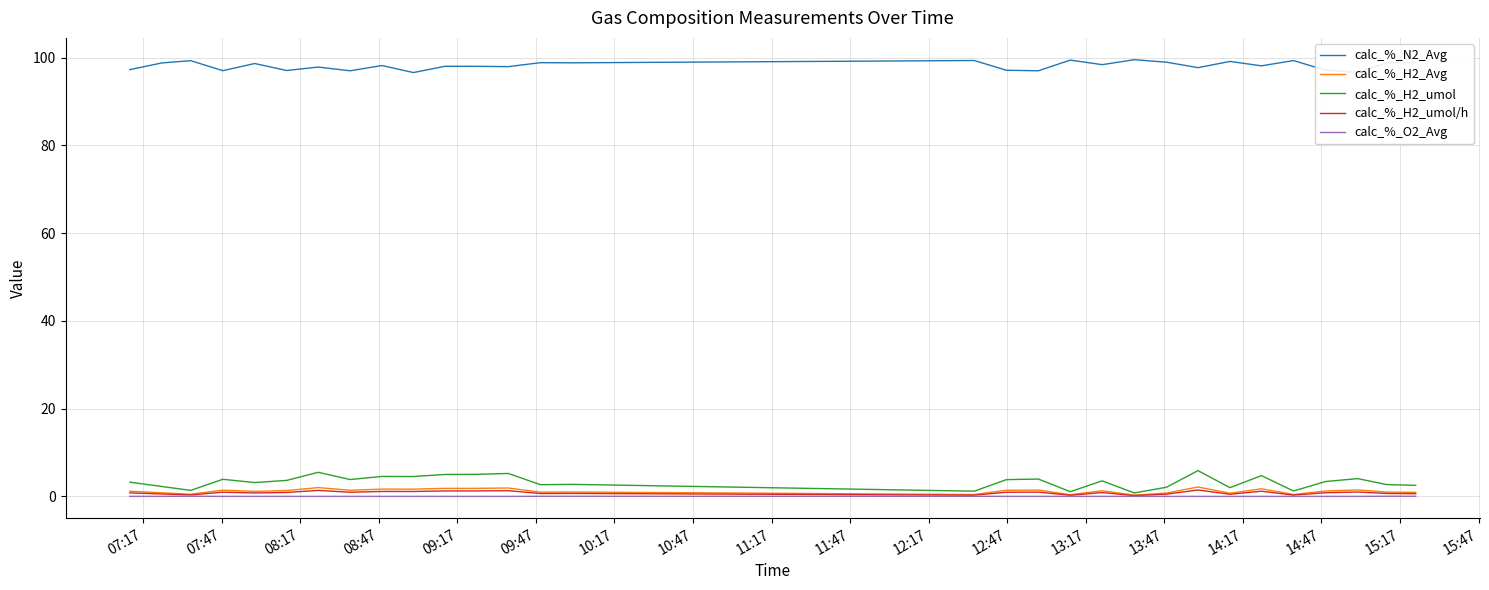

Which series has the largest range (max minus min)?

calc_%_H2_umol